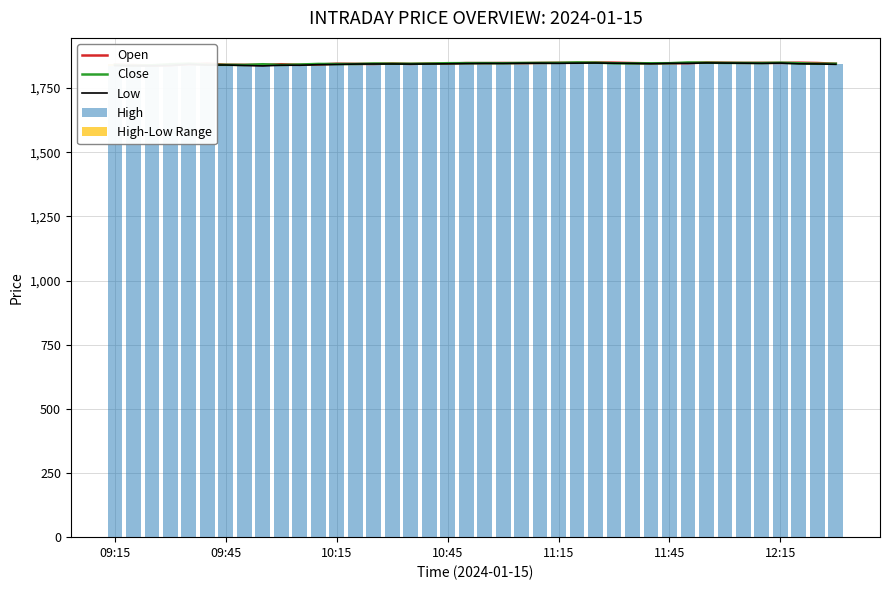

Read the Close value at 10:15.

1838.7